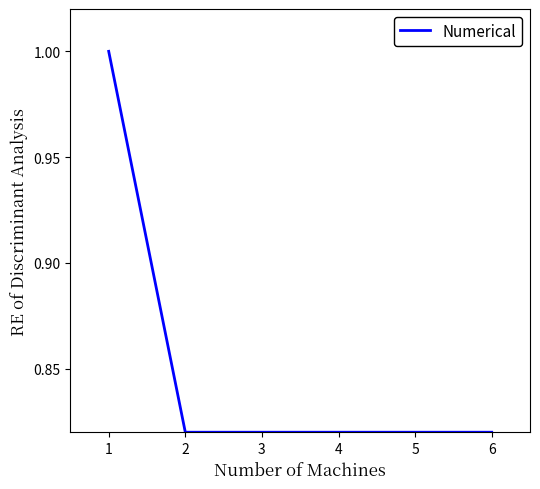

What is the sum of all values?

5.1